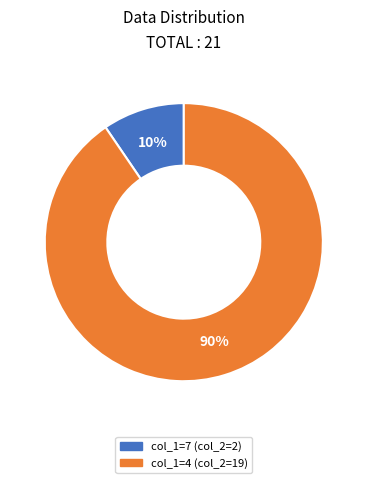

How many slices are in this pie chart?

2